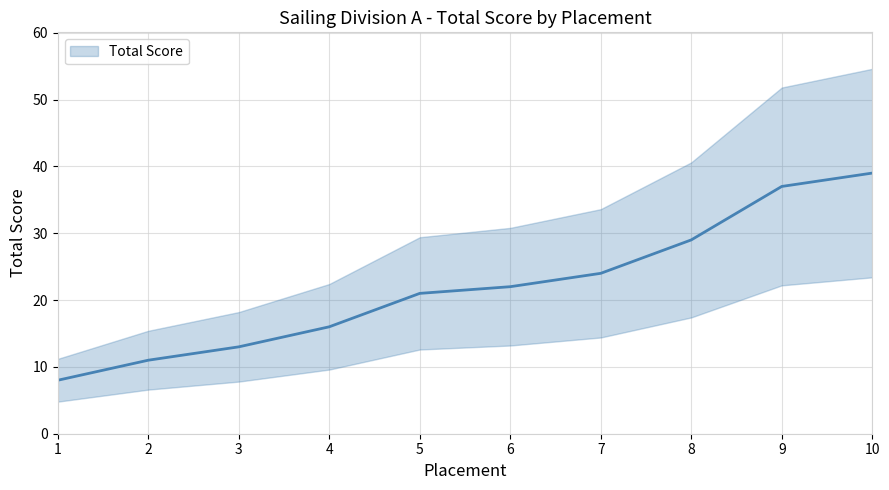

Read the value at 9.

37